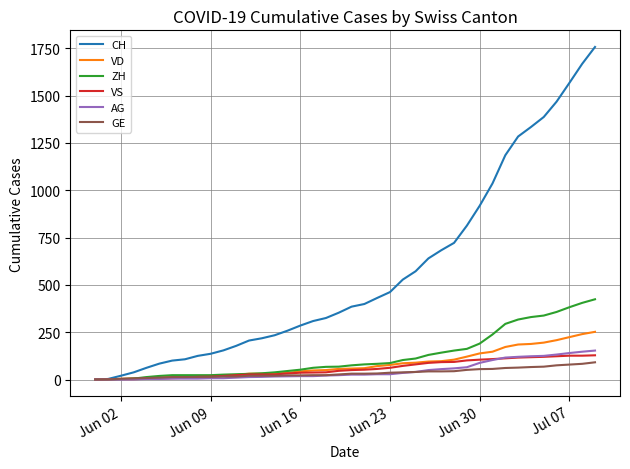

Which series has the largest range (max minus min)?

CH